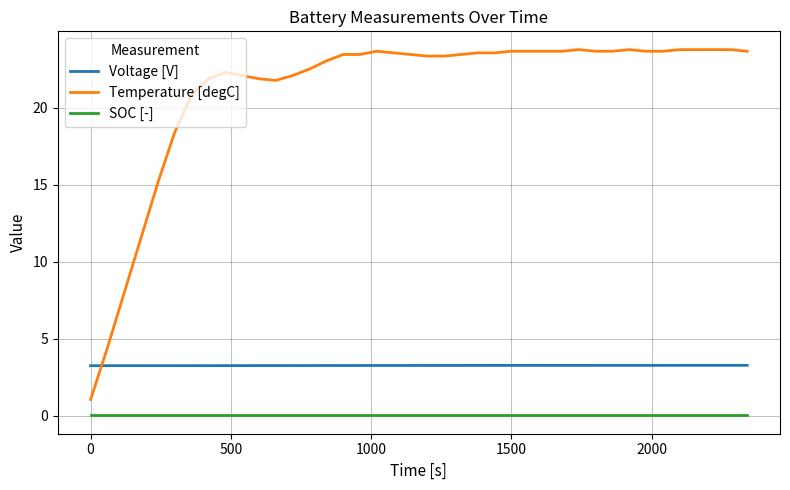

Which series has the largest range (max minus min)?

Temperature [degC]